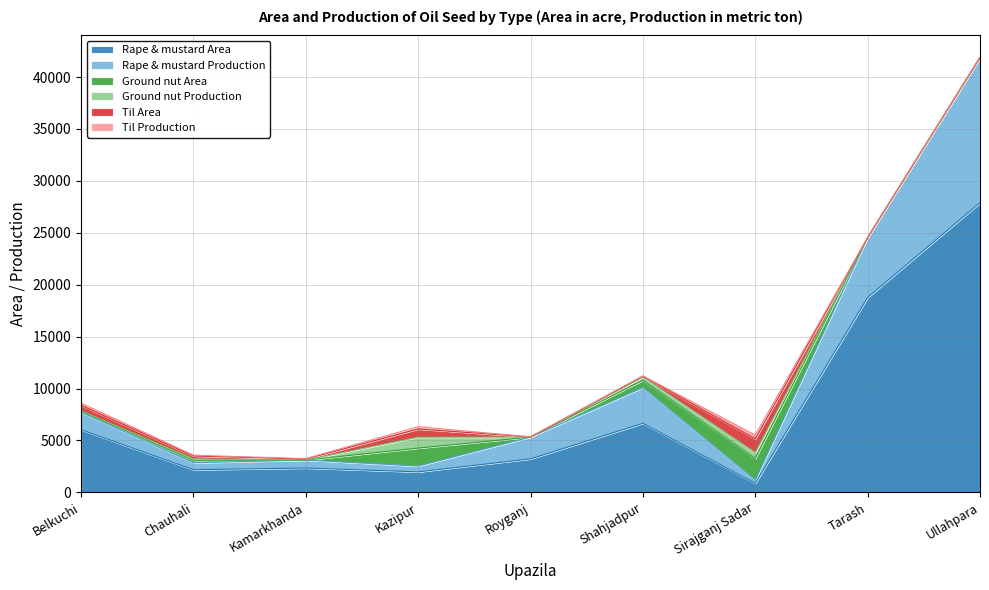

What is the sum of the Ground nut Production values at Sirajganj Sadar and Ullahpara?

559